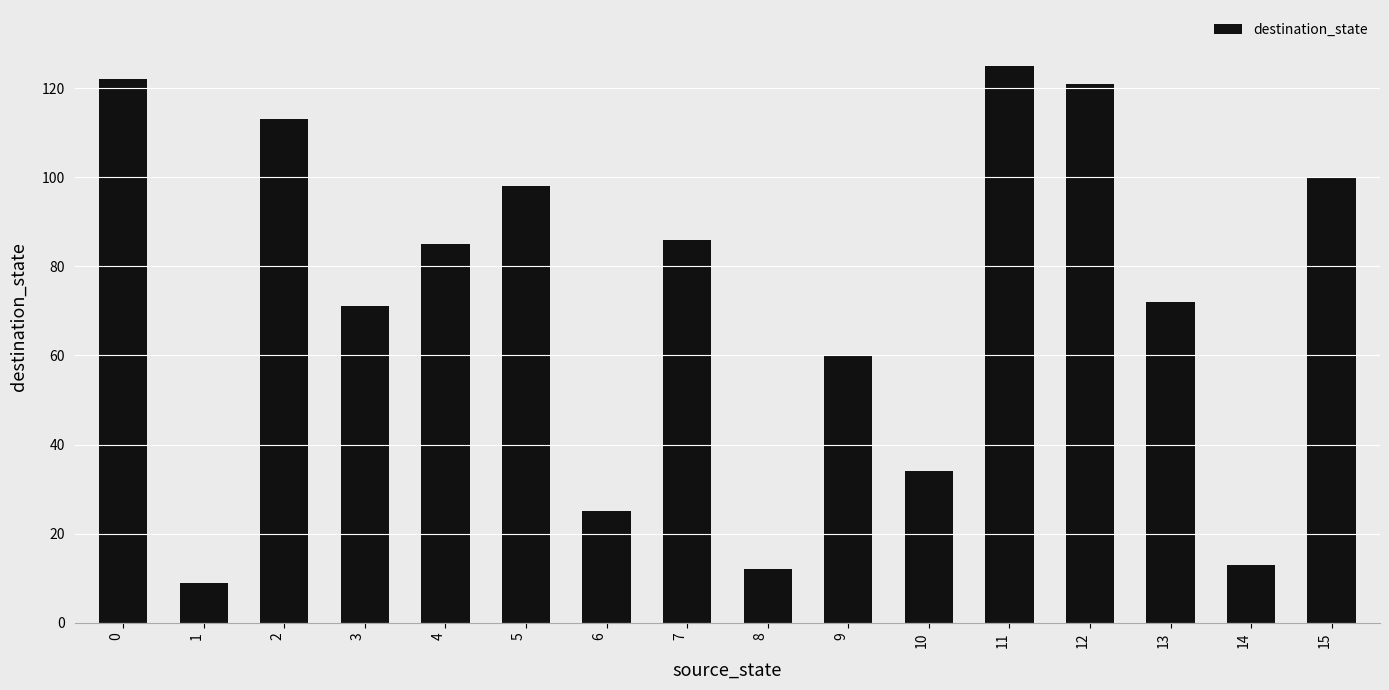

Between 1 and 11, which is larger?

11